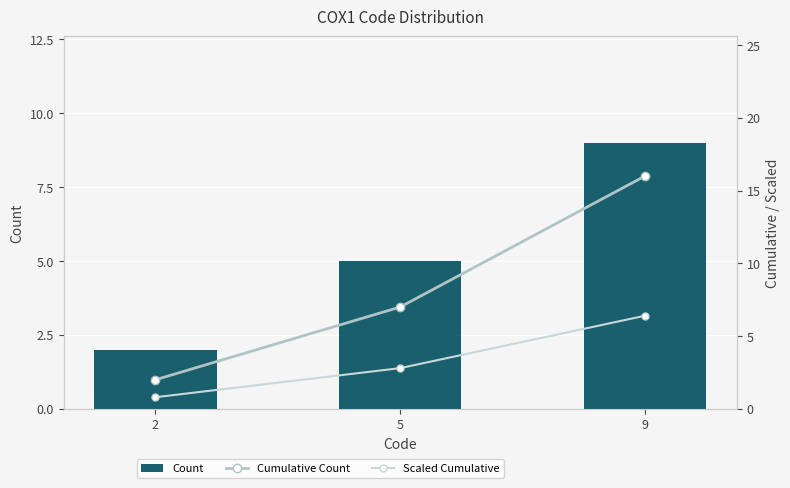

How many Cumulative Count values are between 2 and 16?

3